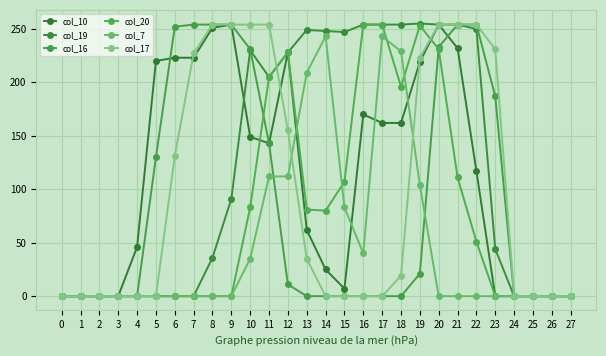

List the labels in order of col_10 value, largest first.

9, 20, 8, 21, 12, 6, 7, 5, 19, 16, 17, 18, 10, 11, 22, 13, 4, 14, 15, 0, 1, 2, 3, 23, 24, 25, 26, 27